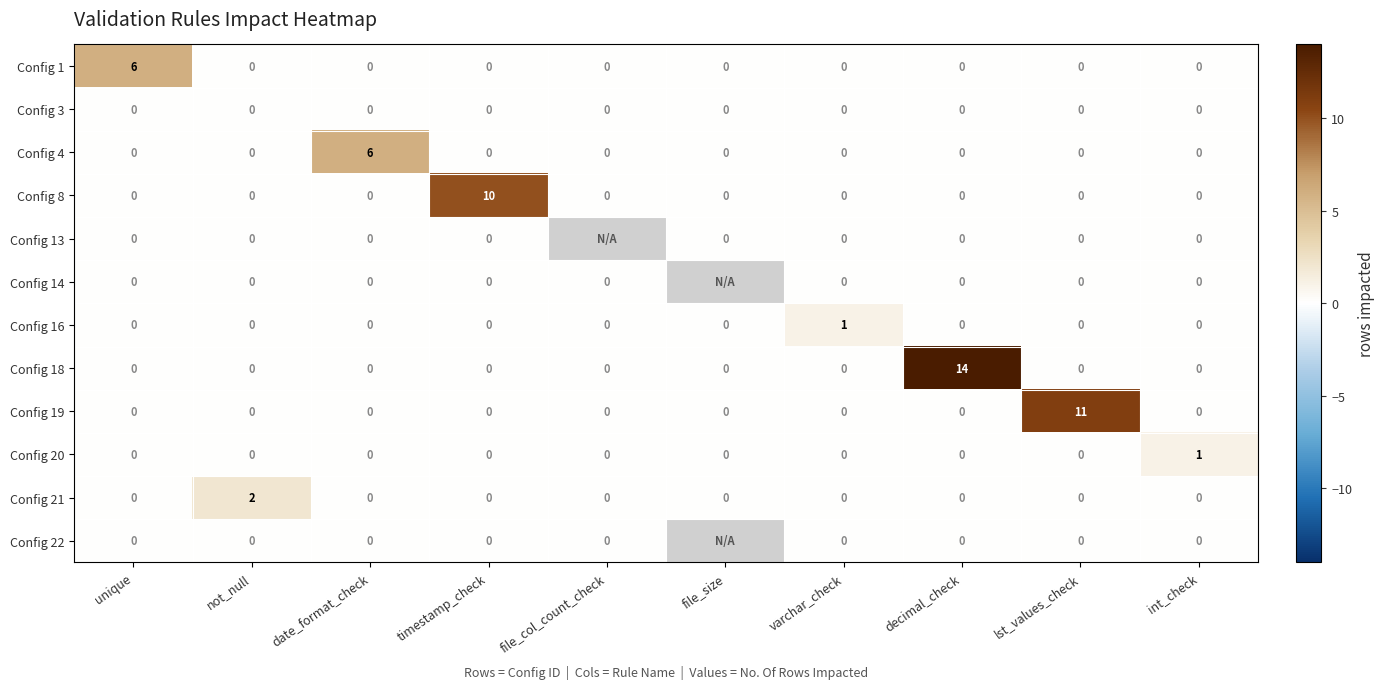

The value of Config 16 at timestamp_check is 0. True or false?

True